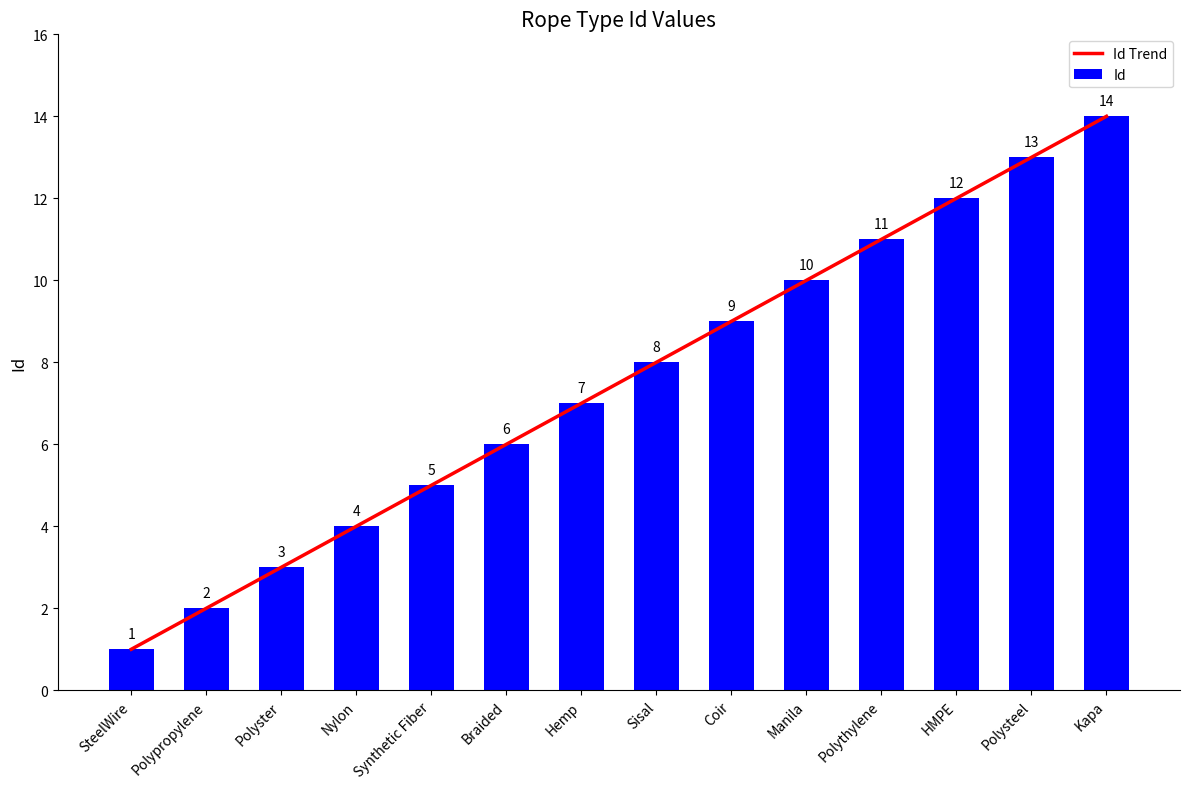

At which label is Id closest to 7?

Hemp